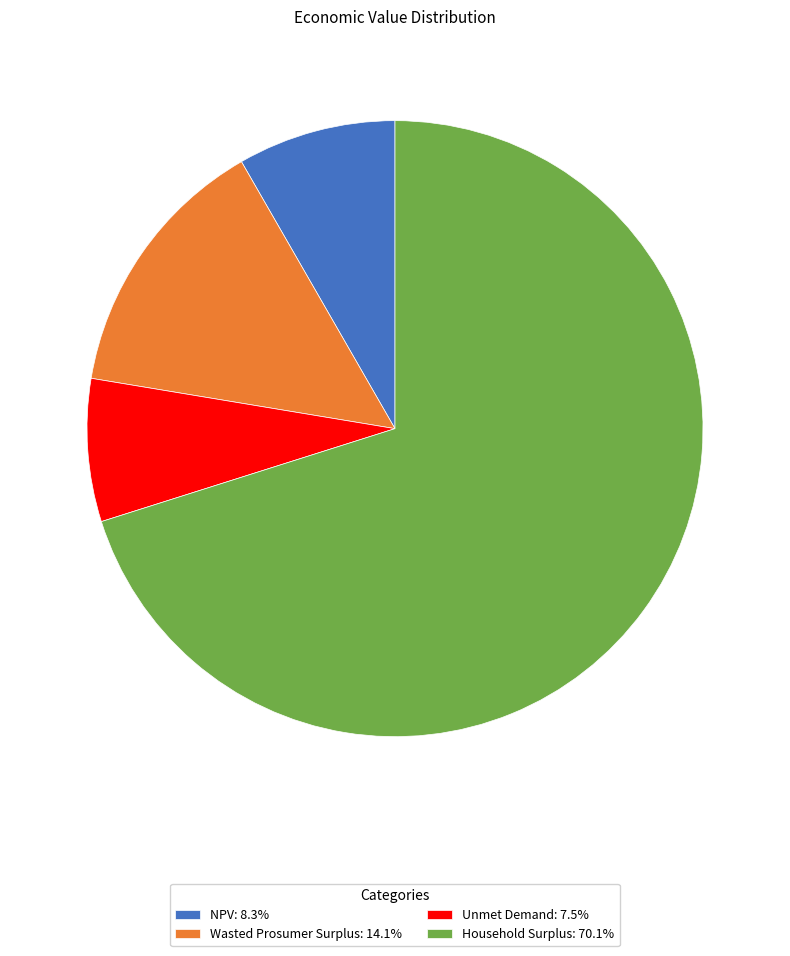

Do Wasted Prosumer Surplus and NPV together represent more than half of the pie?

No